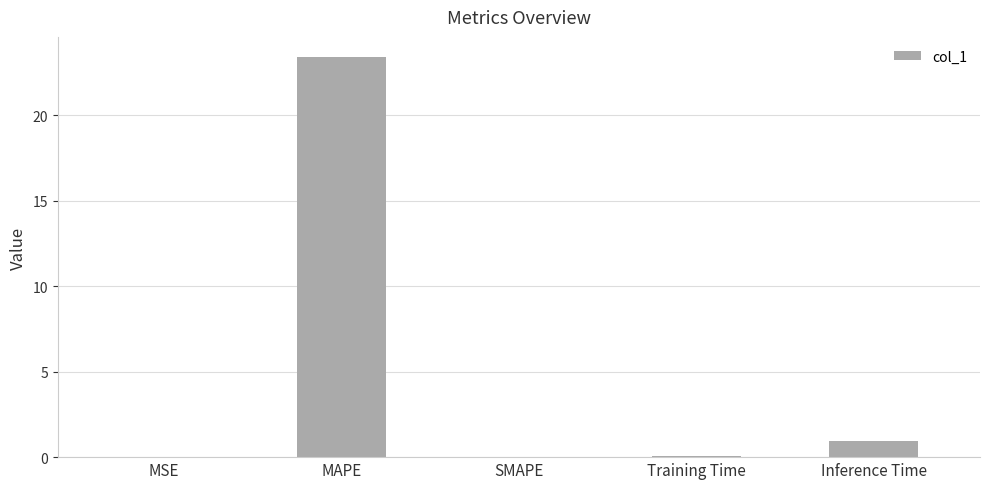

The chart shows a value of 0.1 at Training Time. True or false?

True